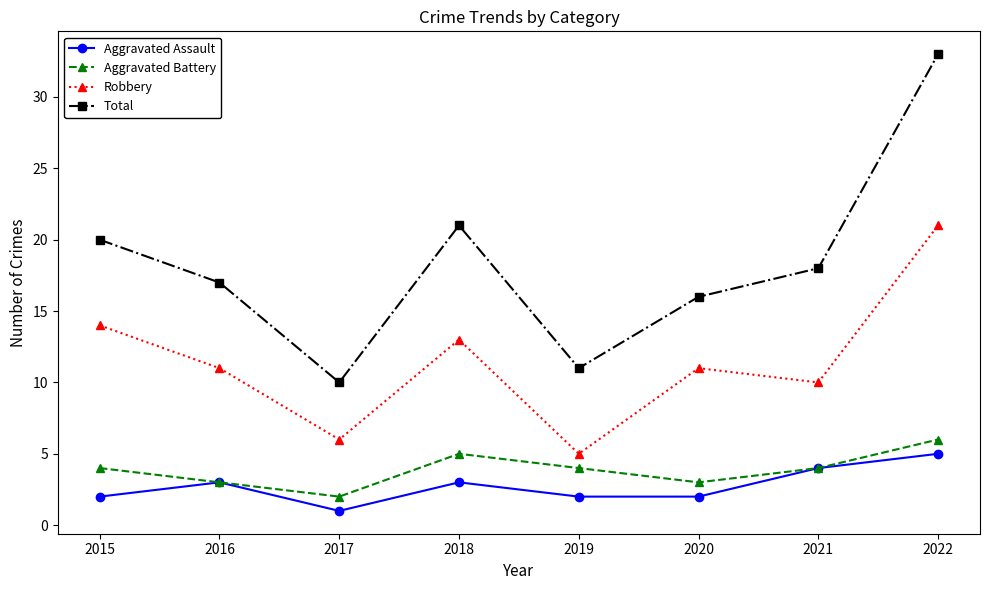

Is the value of Total at 2017 greater than the value of Aggravated Assault at 2018?

Yes